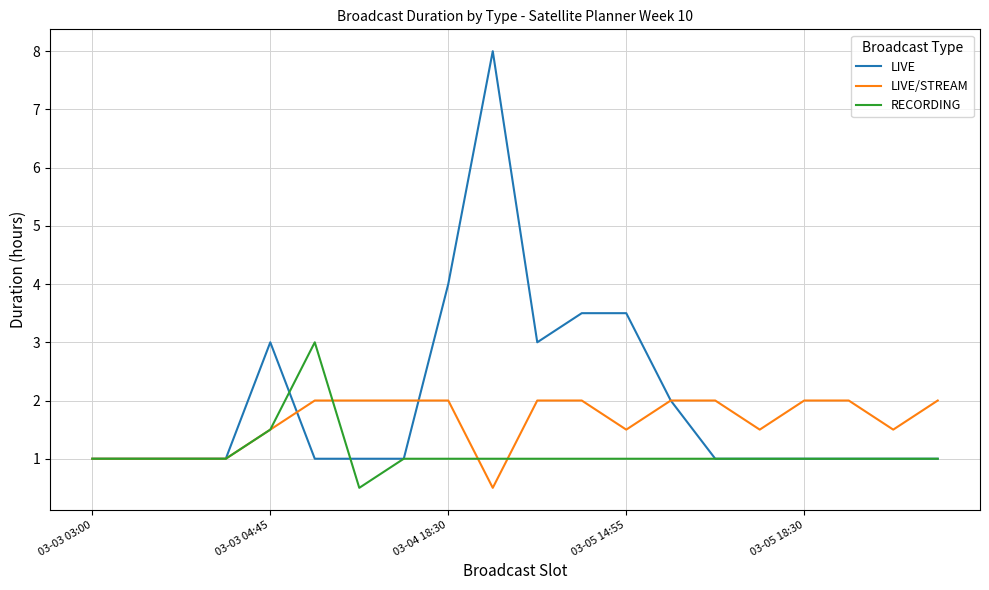

What is the sum of all RECORDING values?

22.0